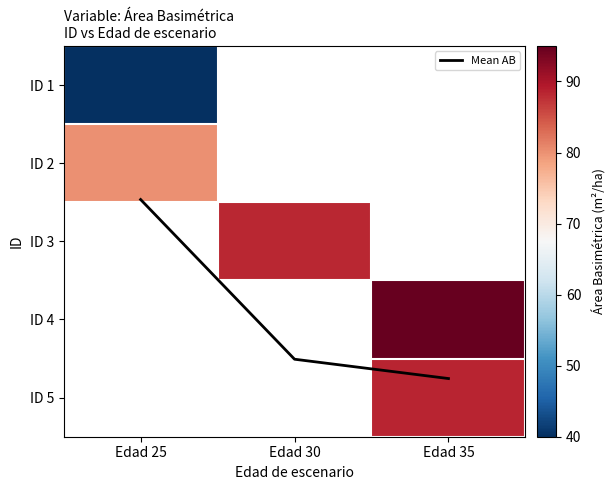

Is the value of ID 5 at Edad 25 greater than the value of ID 2 at Edad 25?

No